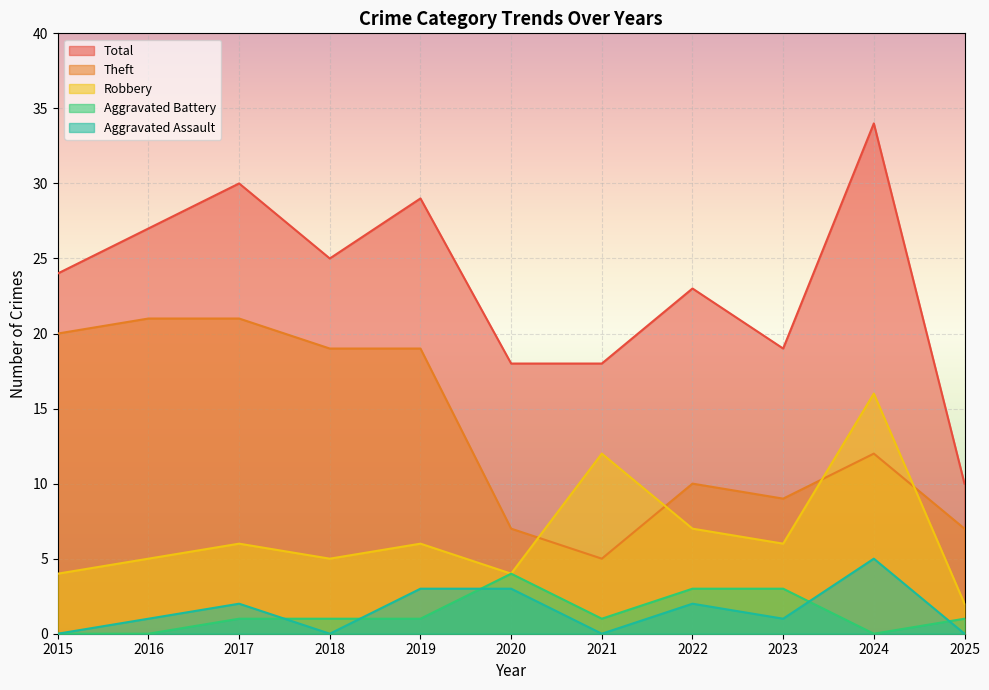

Count the number of categories in the chart.

11